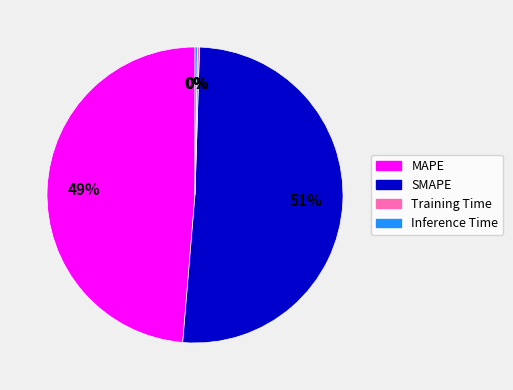

What is the majority slice?

SMAPE